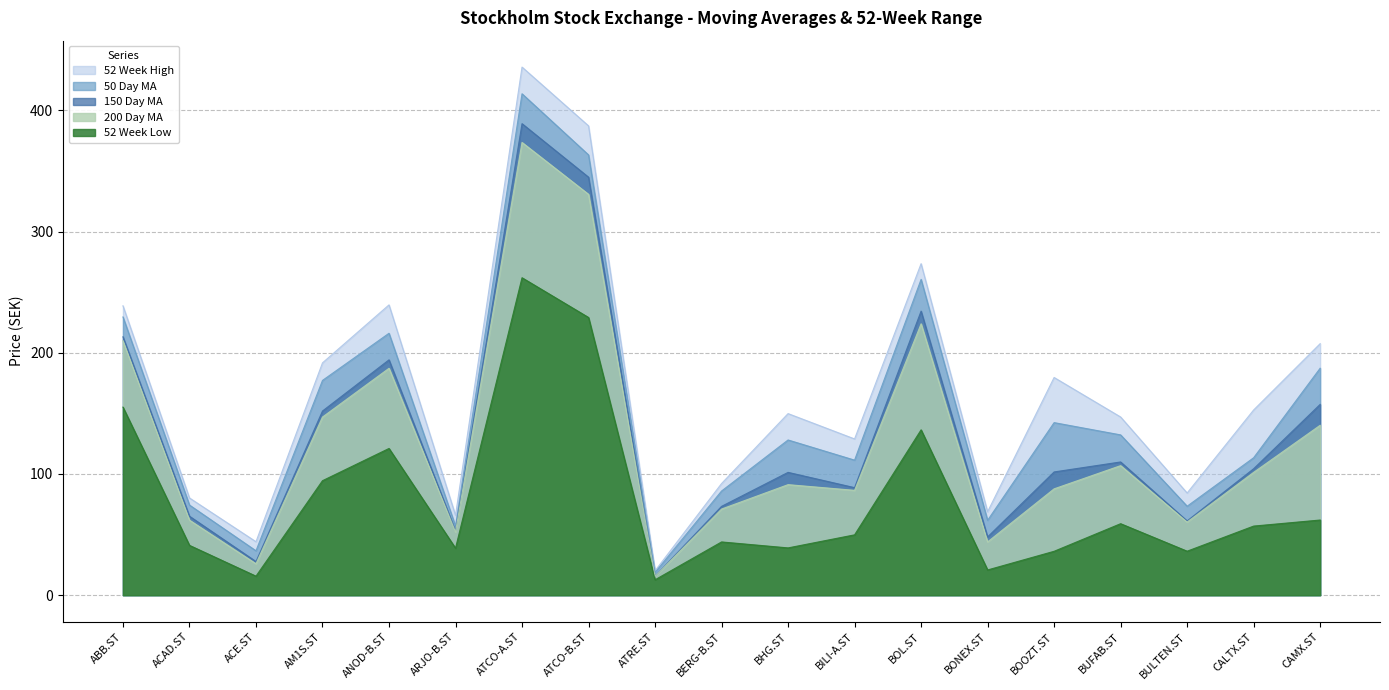

True or false: 200 Day MA and 52 Week High cross at least once.

False